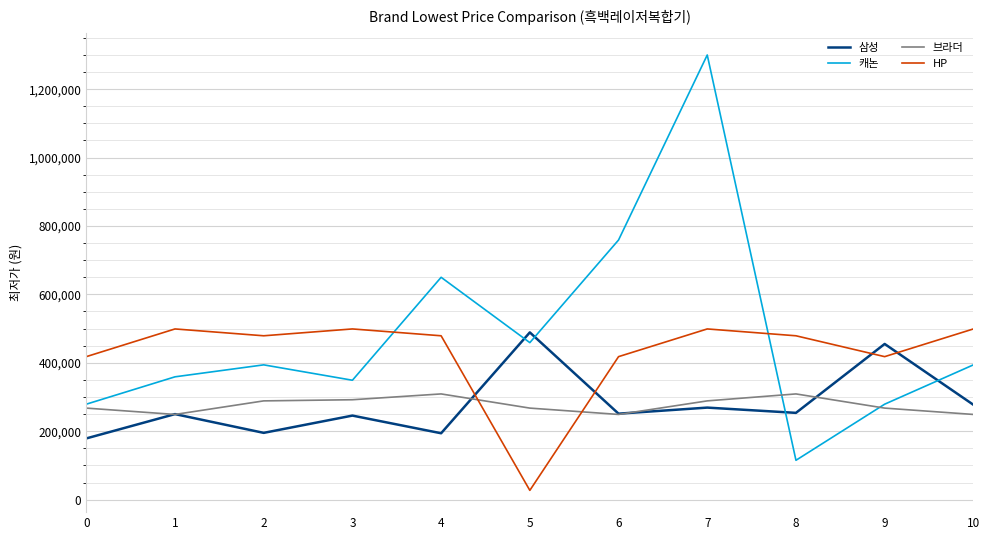

At 2, list the series in order from largest to smallest.

HP, 캐논, 브라더, 삼성